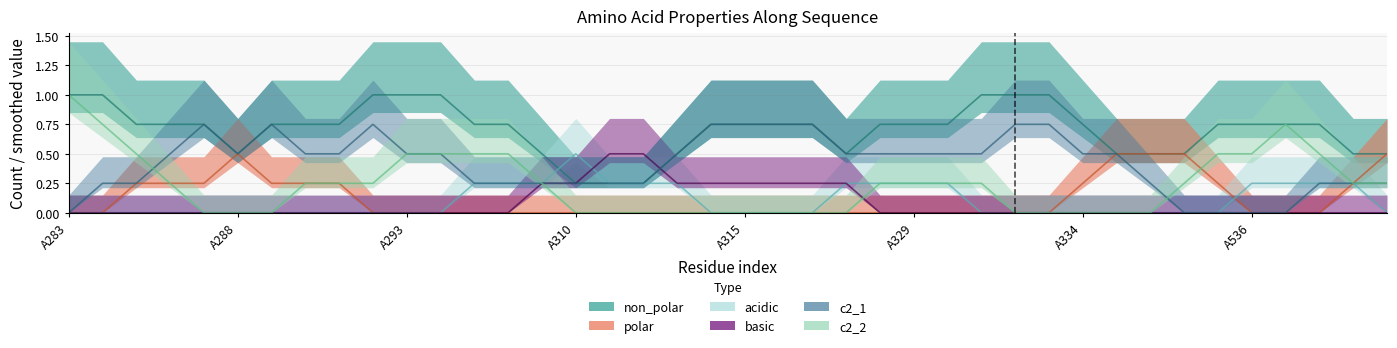

Which series has the widest spread of values?

non_polar